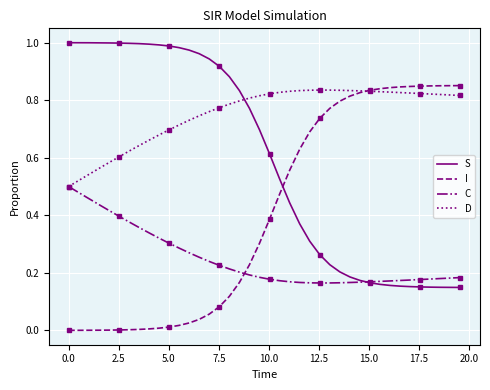

True or false: S and I cross at least once.

True